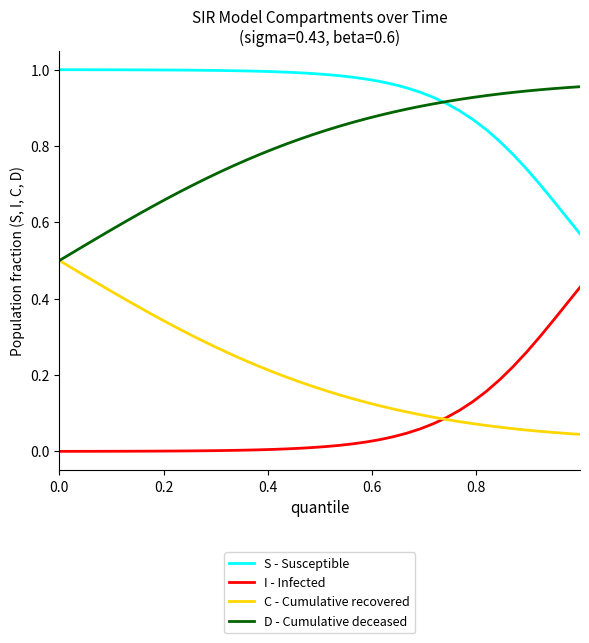

True or false: I - Infected and S - Susceptible intersect in this chart.

False